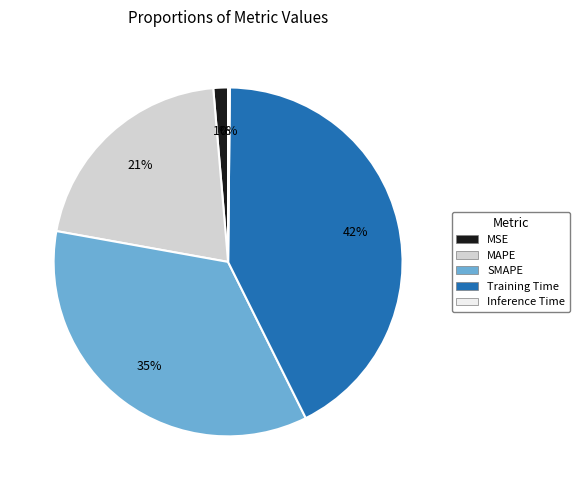

To the nearest percent, what is the difference between the largest and smallest slice percentages?

42%